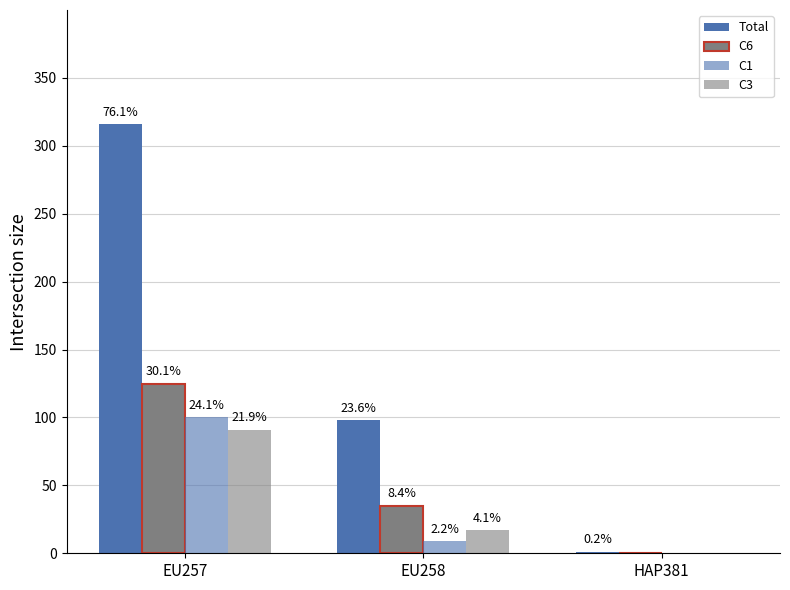

List the series in order of their peak value, lowest first.

C3, C1, C6, Total